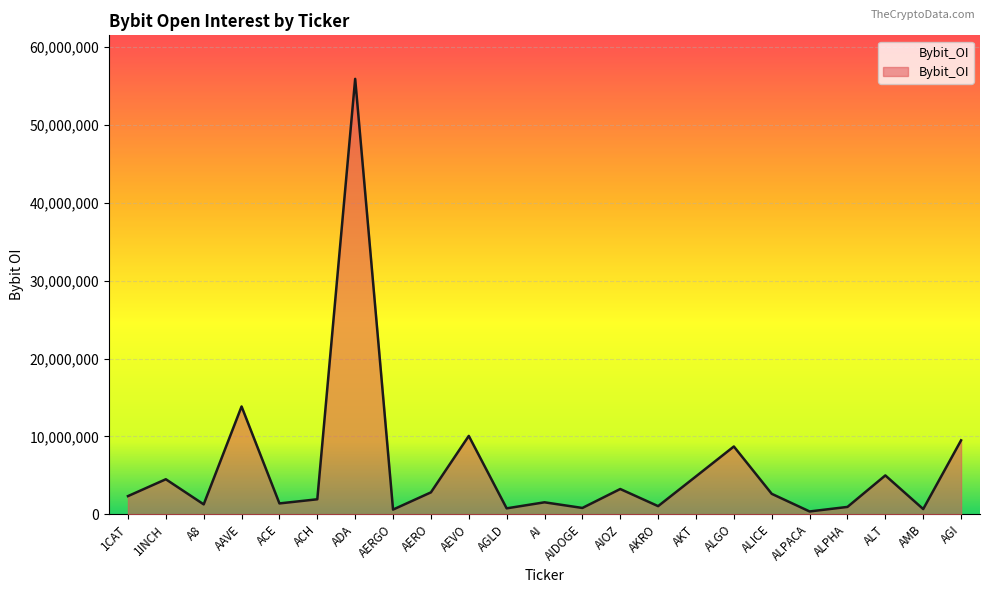

What is the change in value from ACH to ALICE?

+702148